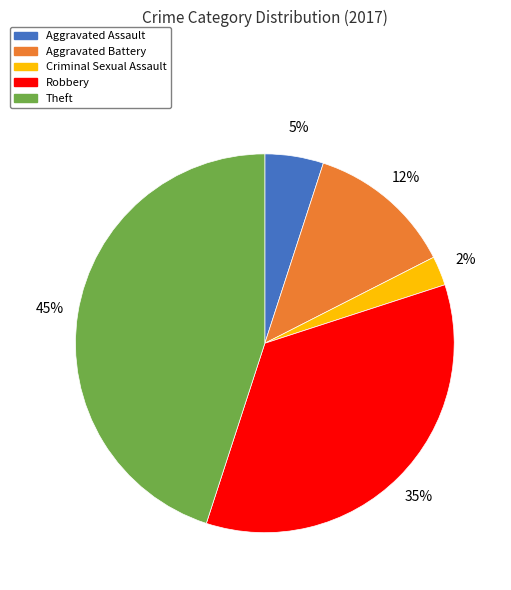

To the nearest percent, what percentage of the pie is Aggravated Assault?

5%